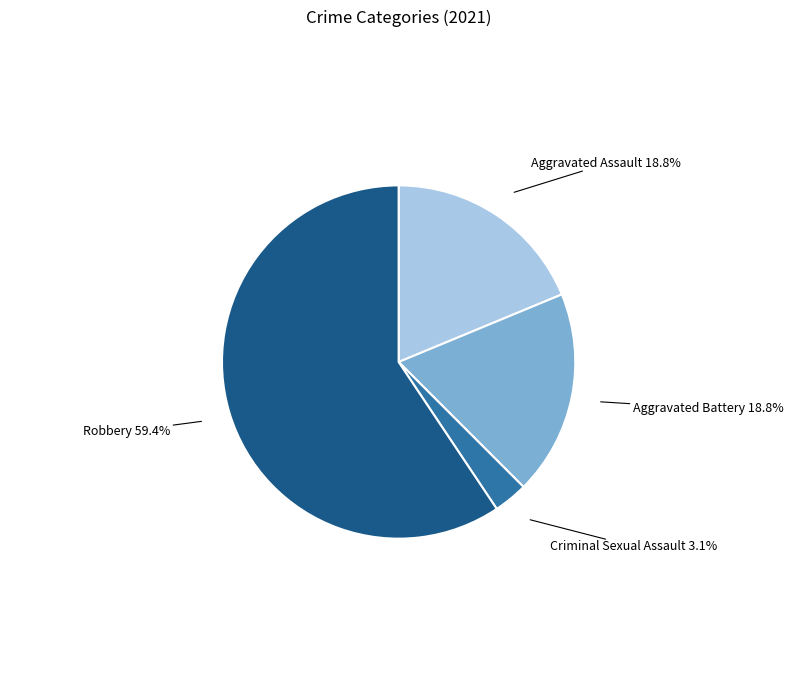

To the nearest percent, what is the combined percentage of Robbery and Aggravated Assault?

78%